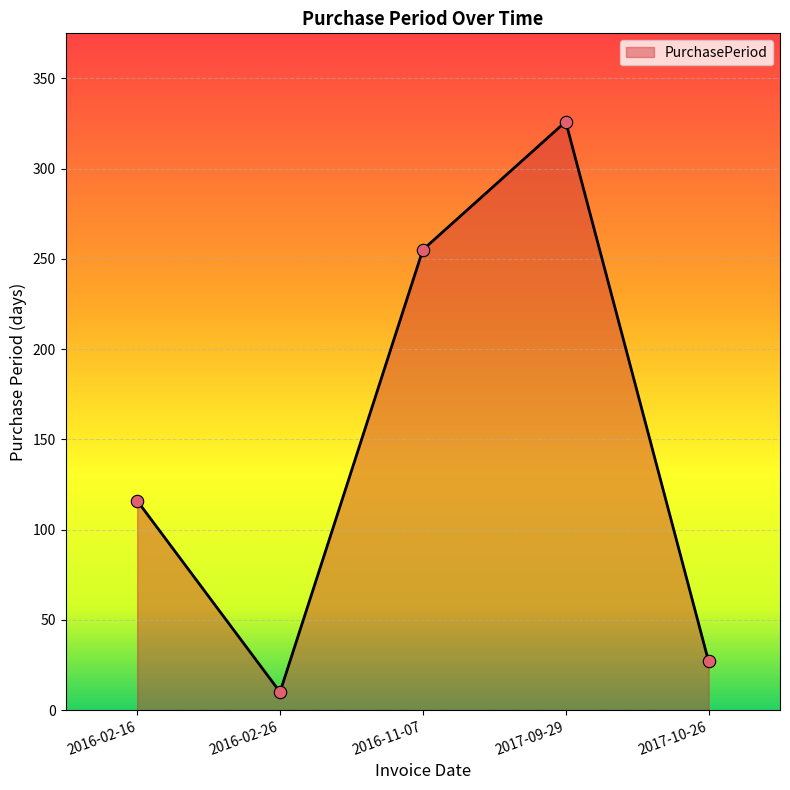

What is the ratio of the value at 2017-09-29 to the value at 2017-10-26?

12.1